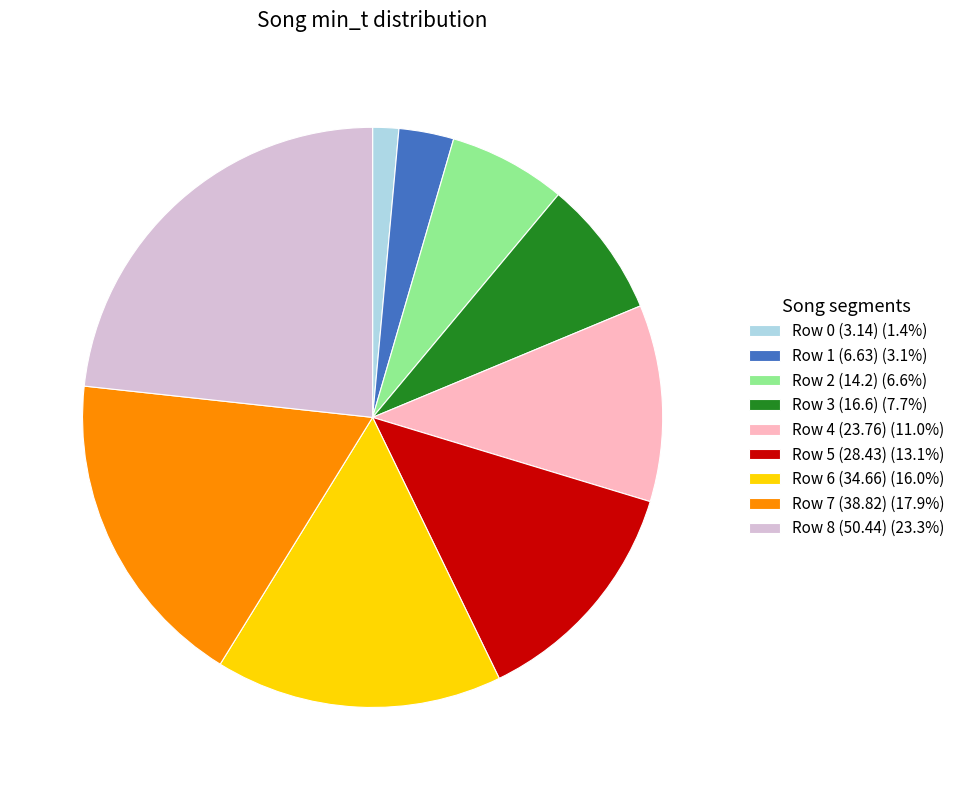

Between Row 0 (3.14) and Row 7 (38.82), which is larger?

Row 7 (38.82)